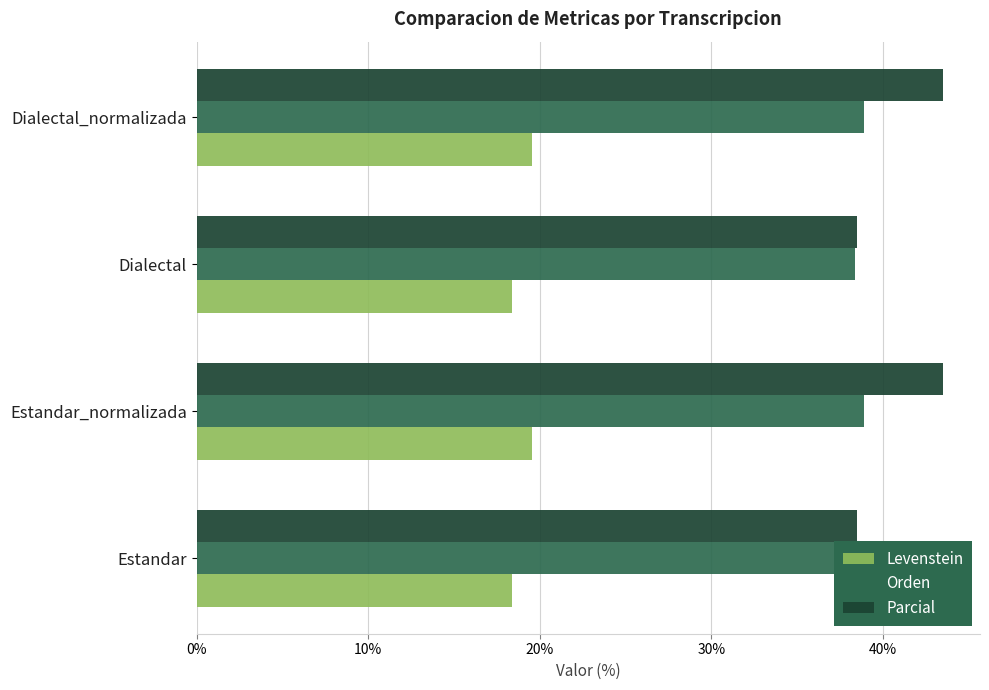

What is the minimum value shown in the chart?

18.4